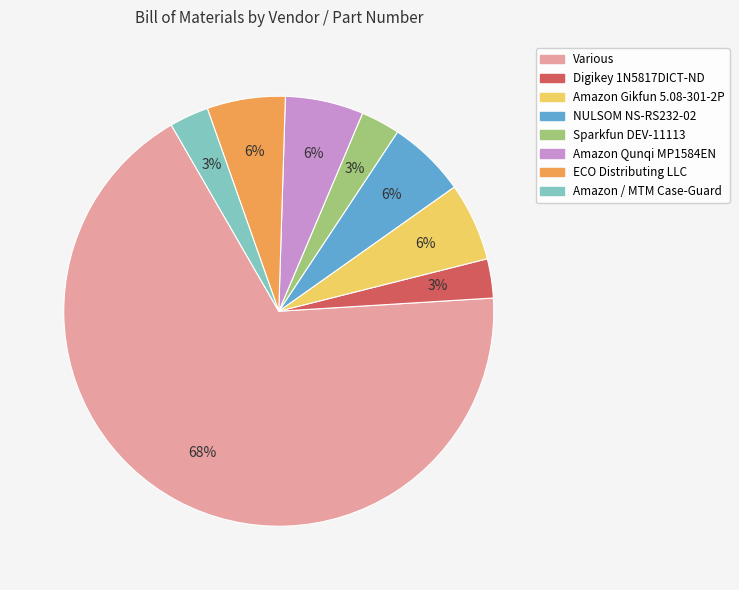

Which category has the biggest portion of the pie?

Various